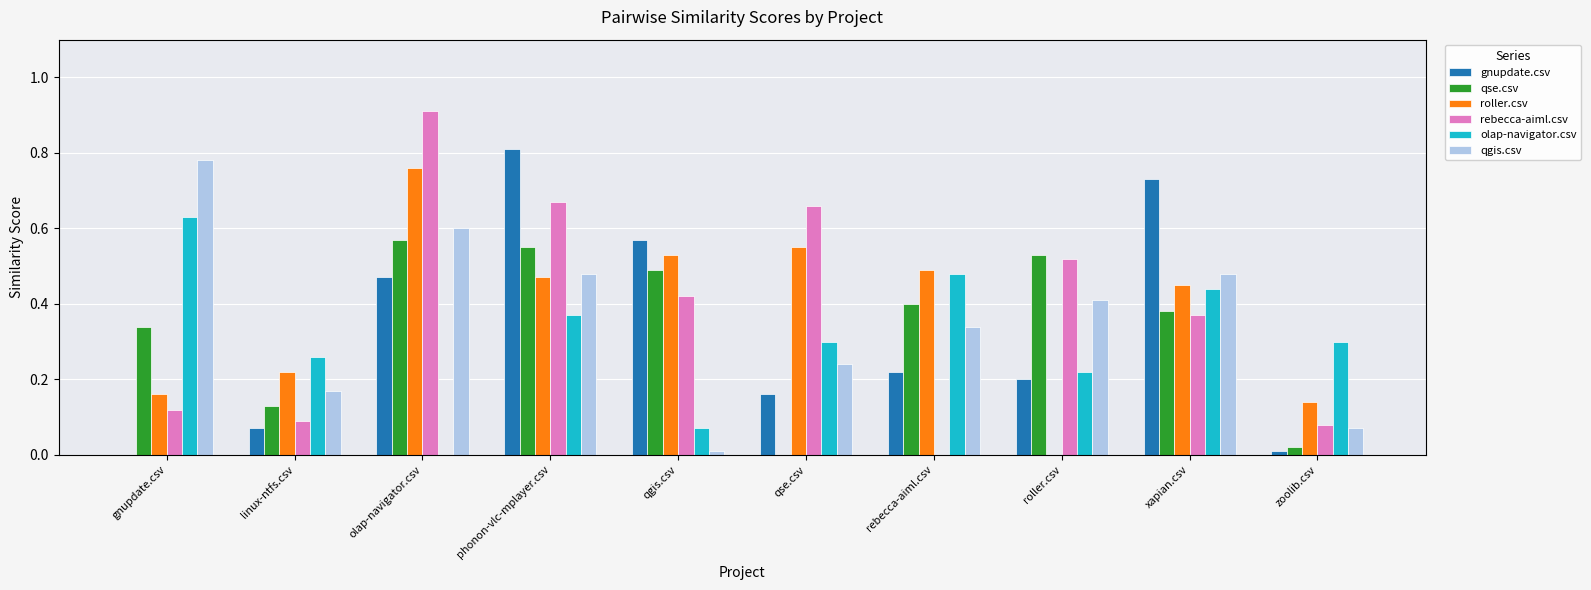

The qse.csv series shows 0.8 at qgis.csv. True or false?

False